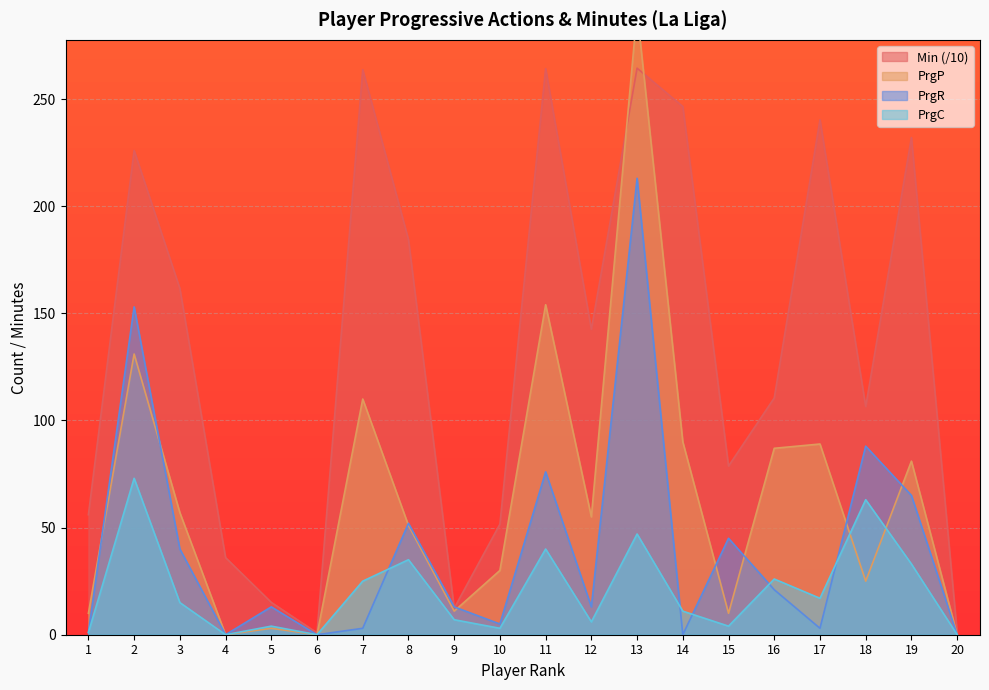

How many interior local peaks does the PrgP series have?

7